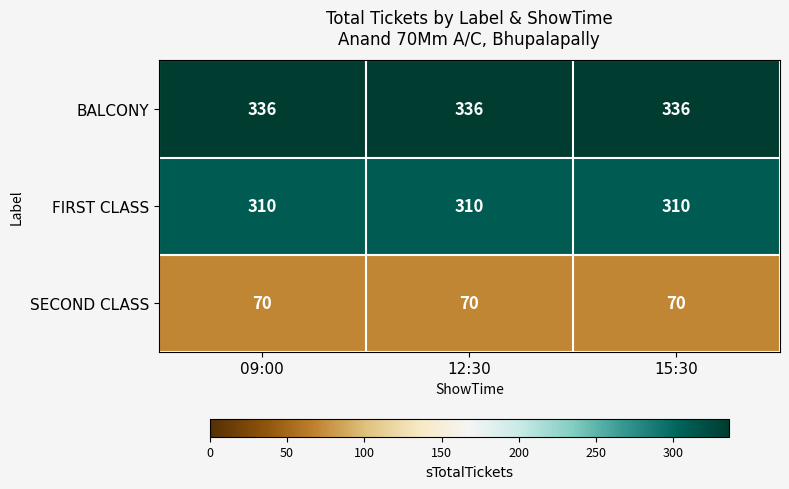

Which series has the largest total across all categories?

BALCONY